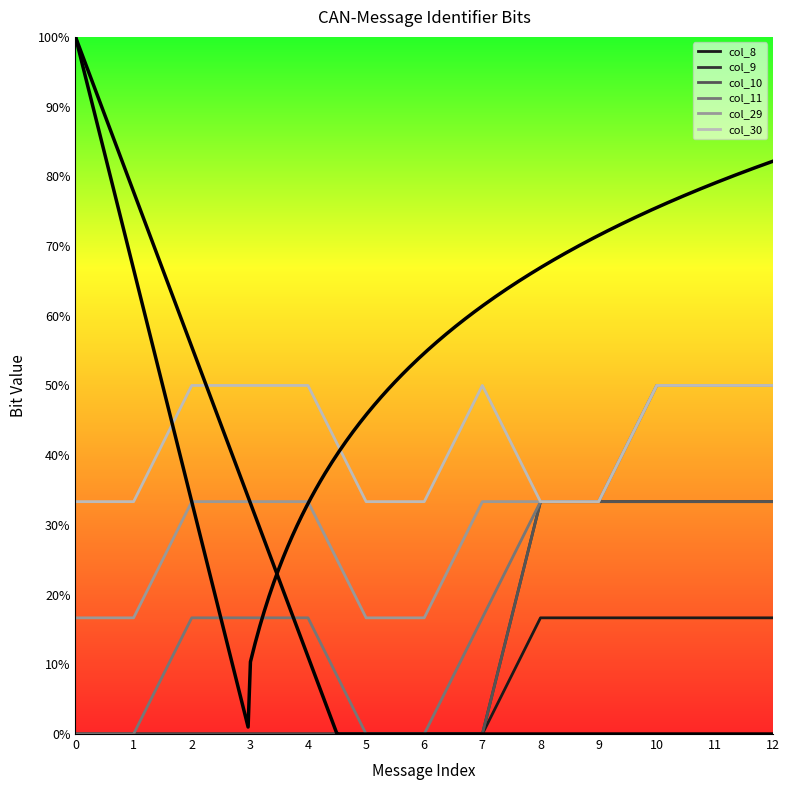

Is it true that col_8 equals 0.0 at 5?

True